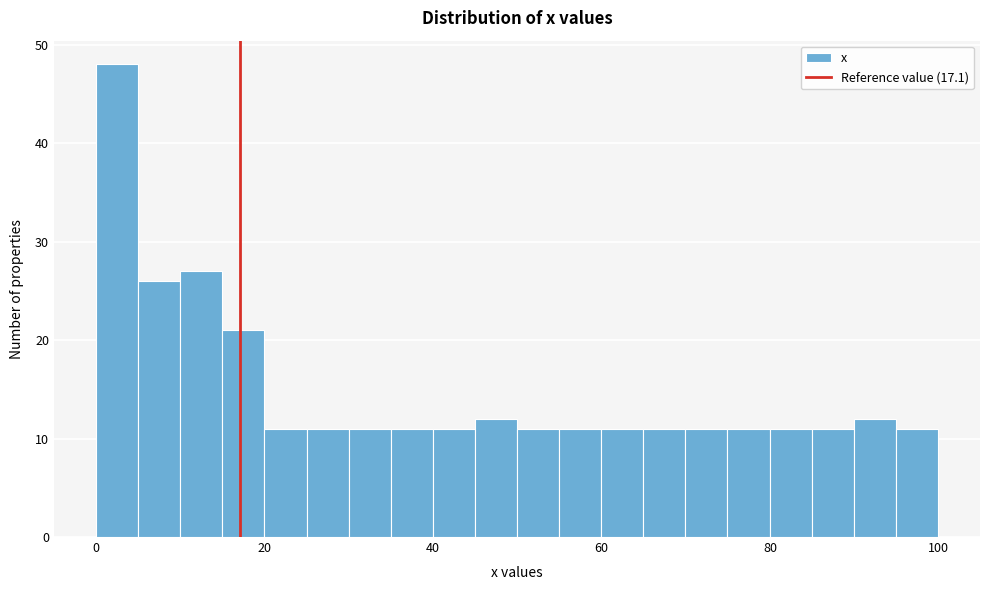

Read against the x-axis, roughly where is the centre of the tallest bar?

2